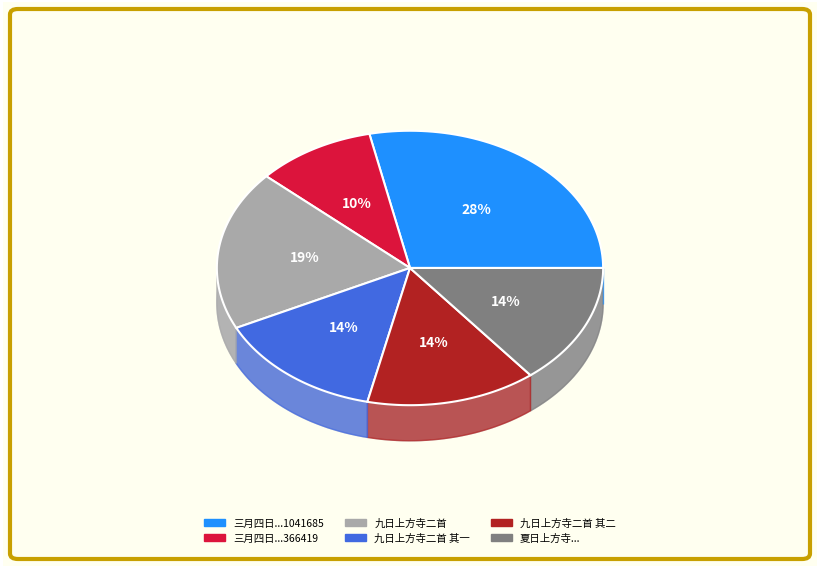

Does any single category account for the majority?

No